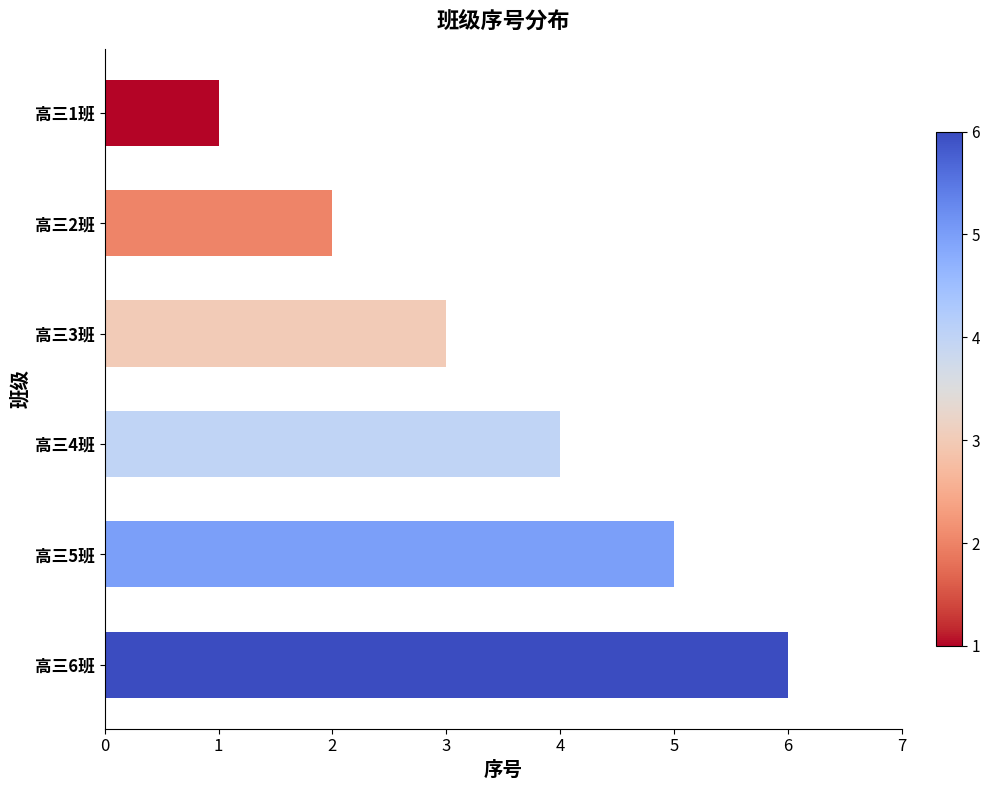

Which label corresponds to the largest value in the chart?

高三6班